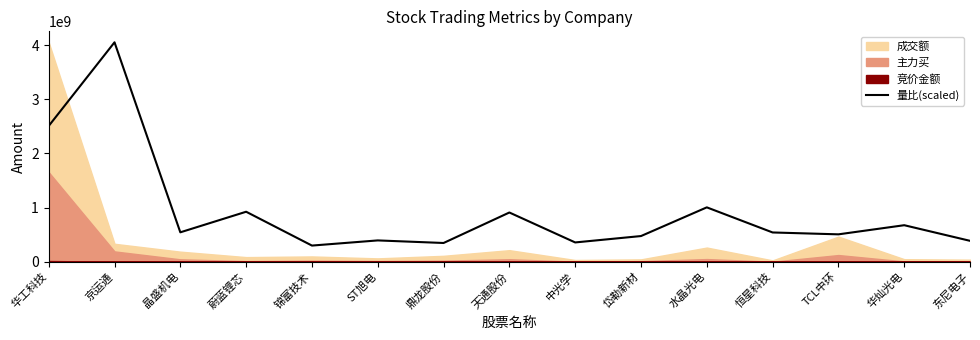

The value of 量比(scaled) at 华工科技 is 1391194959.8. True or false?

False